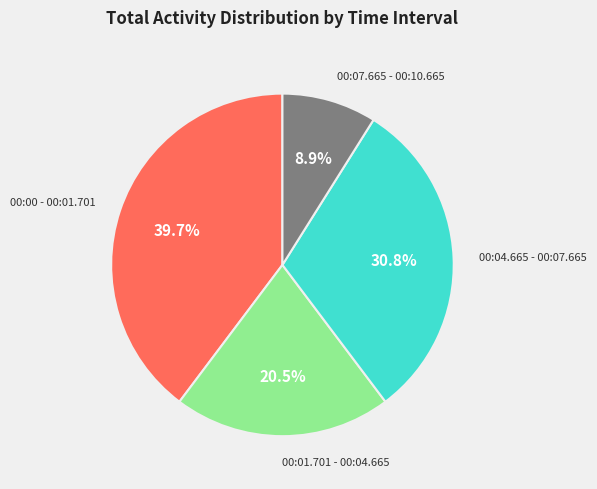

Is there a majority slice in this chart?

No